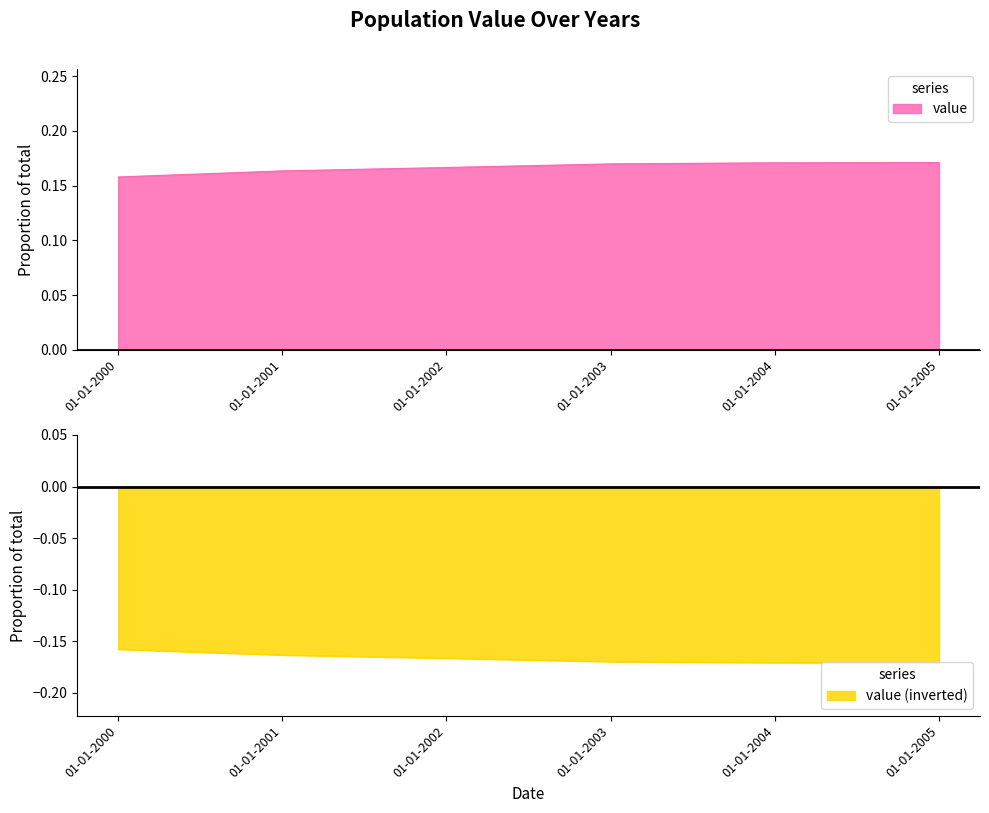

Where is the data nearest to the value 0?

01-01-2000